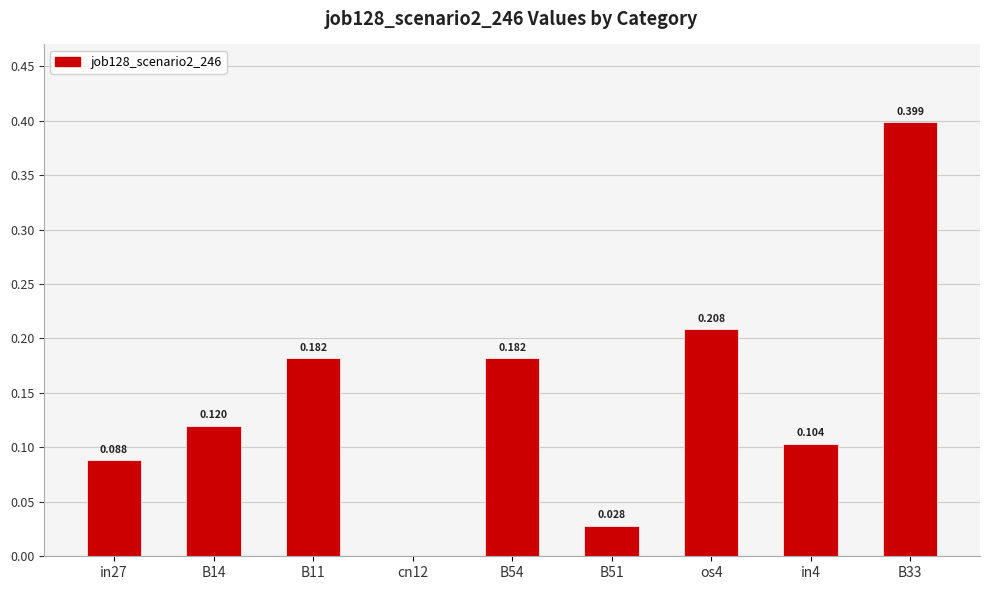

What is the greatest value displayed?

0.4